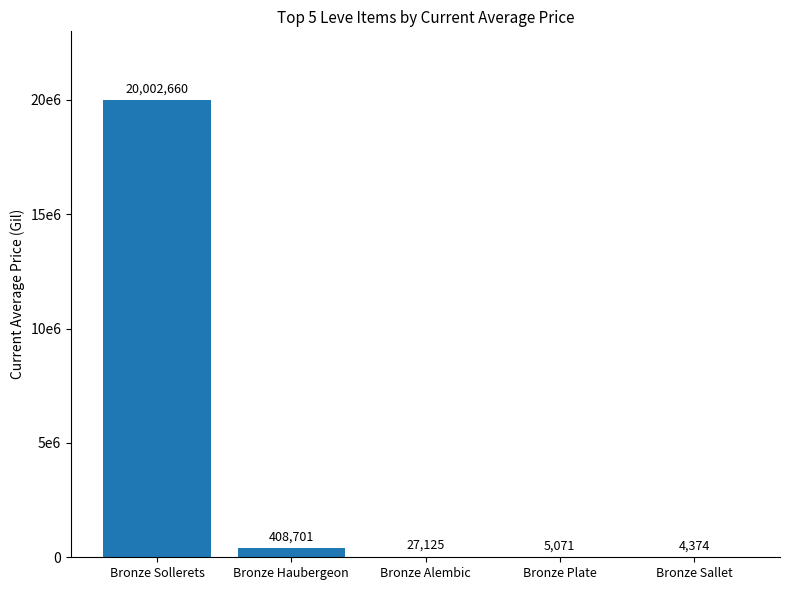

Reading left to right, transcribe all the data shown in this chart.

Bronze Sollerets=20002660.0	Bronze Haubergeon=408701.2	Bronze Alembic=27125.0	Bronze Plate=5071.0	Bronze Sallet=4373.5